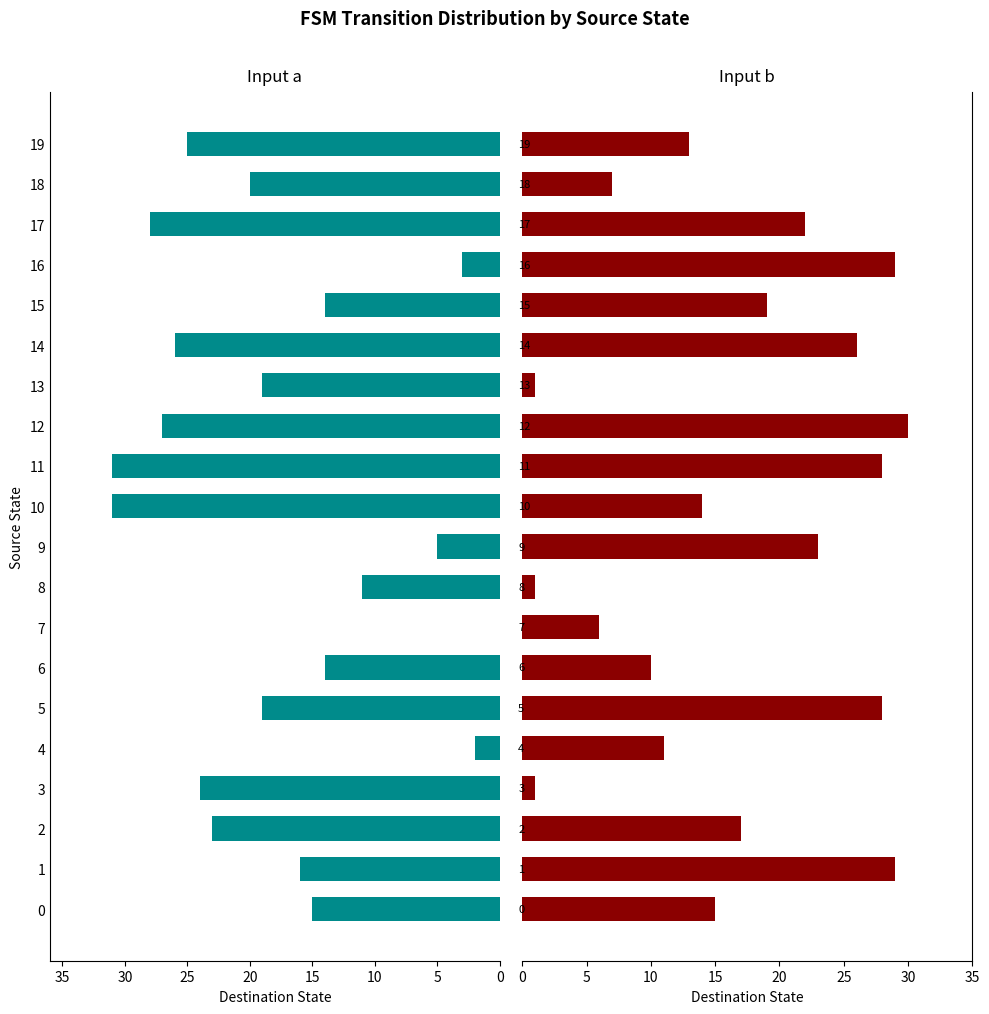

The Input a series shows 9 at 17. True or false?

False